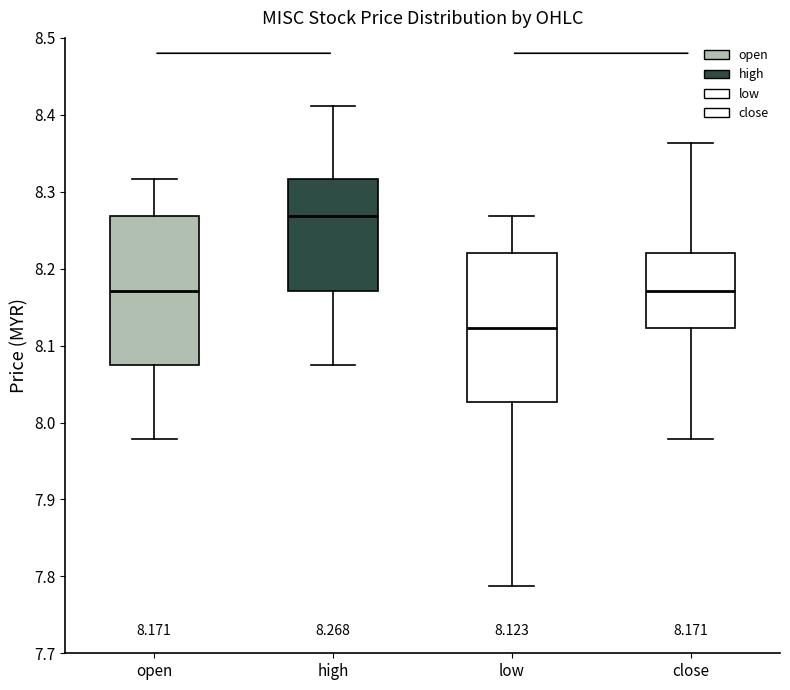

Which box has the lowest median line?

low